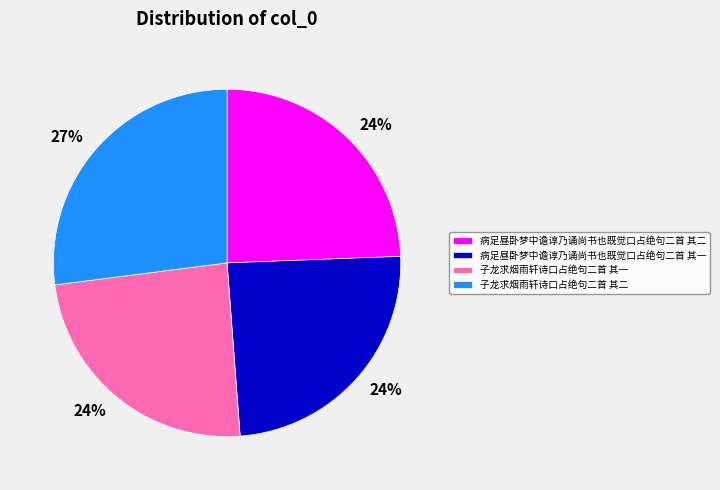

Which category has the biggest portion of the pie?

子龙求烟雨轩诗口占绝句二首 其二